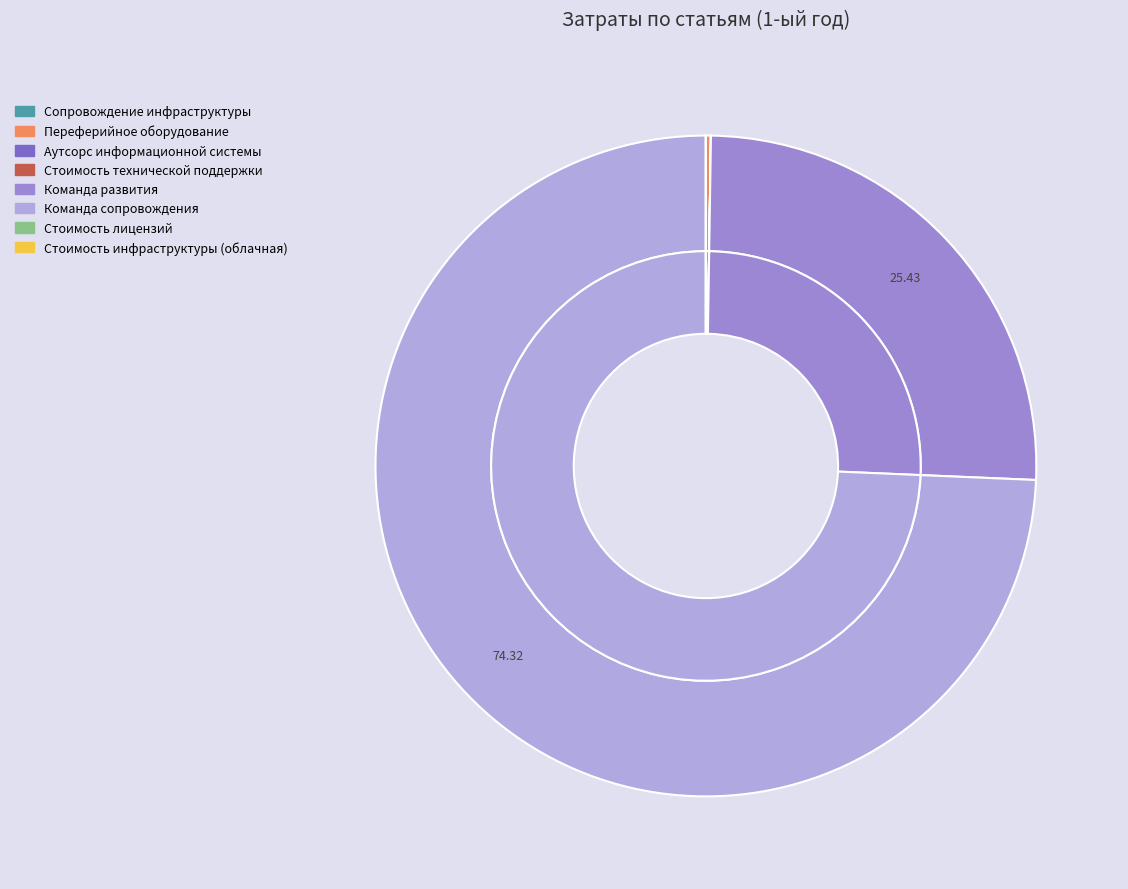

Rank the categories by value from lowest to highest.

Стоимость инфраструктуры (облачная), Стоимость лицензий, Стоимость технической поддержки, Аутсорс информационной системы, Сопровождение инфраструктуры, Переферийное оборудование, Команда развития, Команда сопровождения